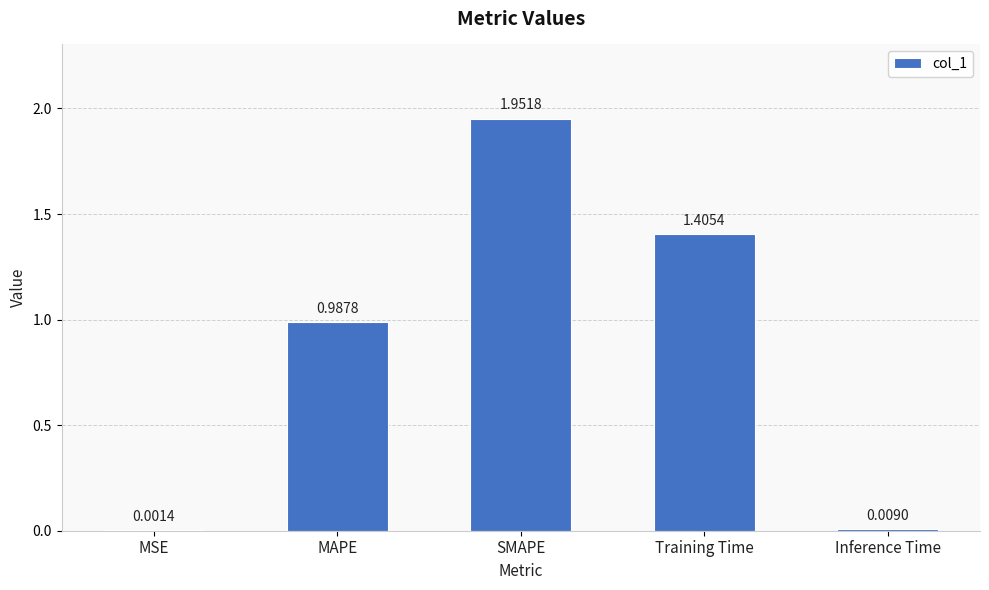

What is the sum of all values?

4.4